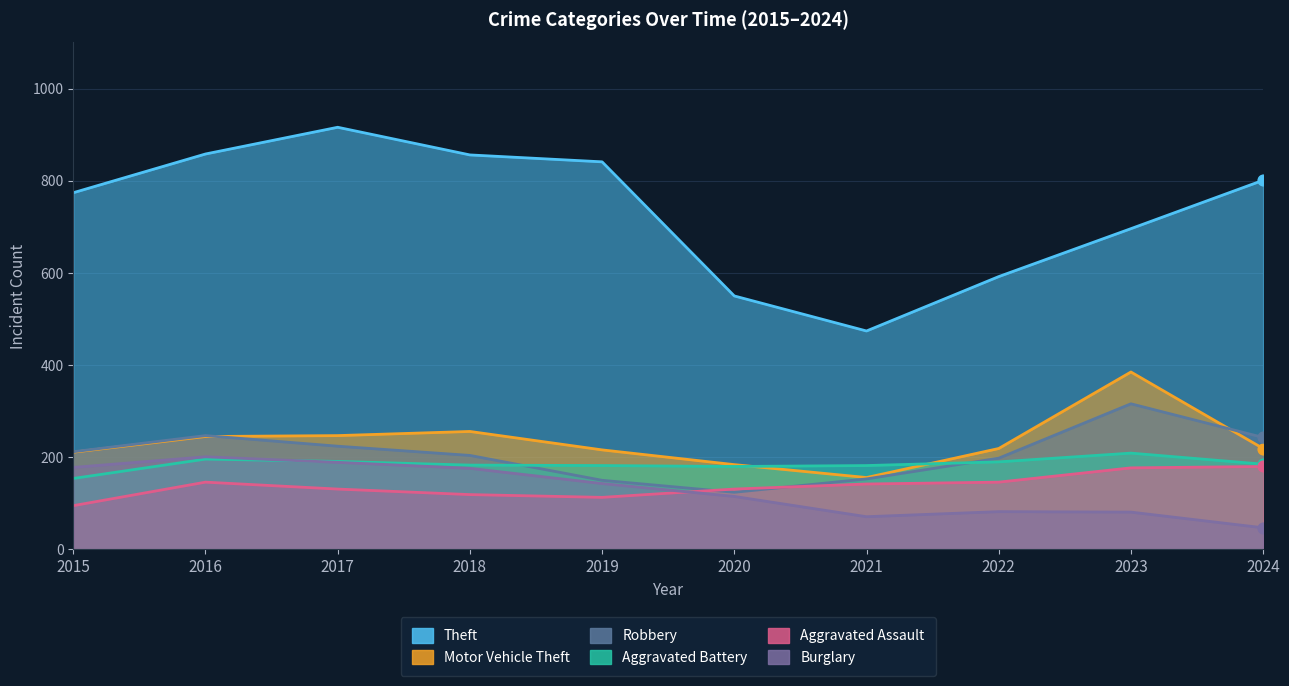

Which series has the widest spread of Y values?

Theft